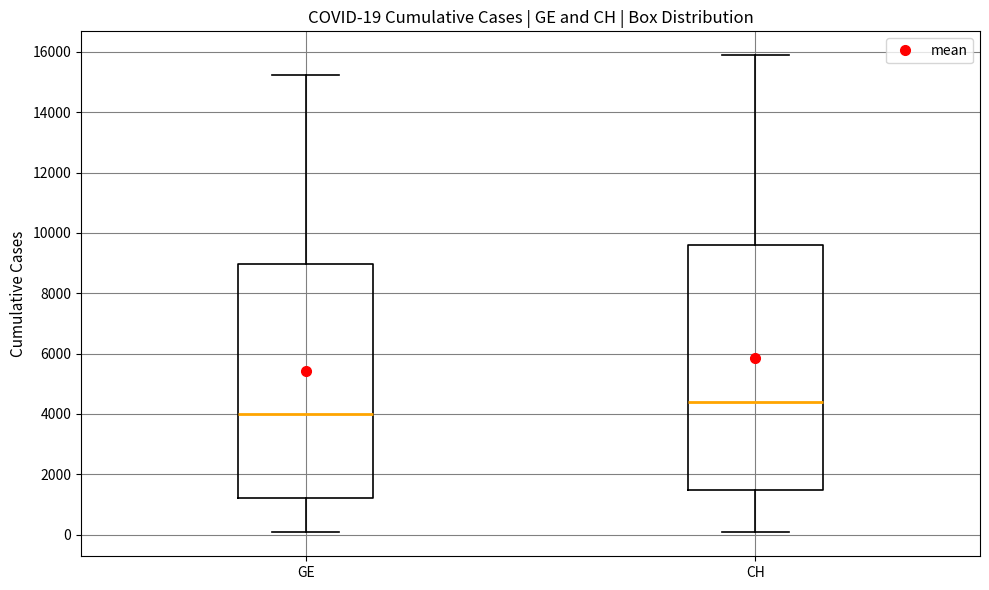

Which box has the highest median line?

CH